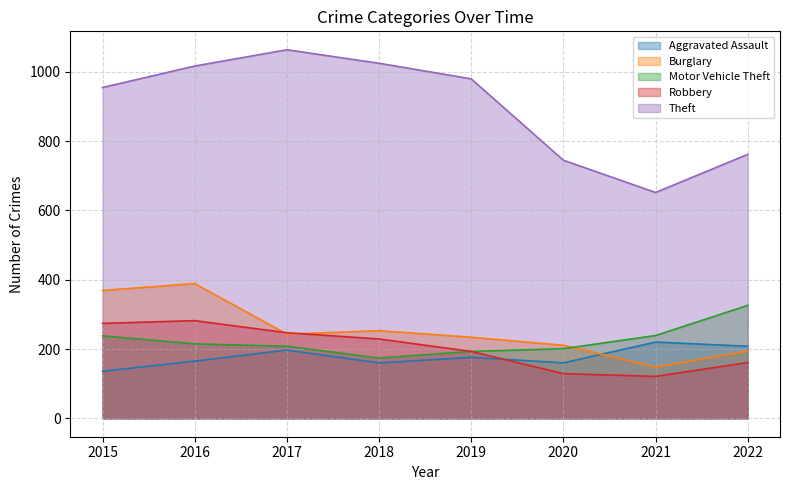

Which series changed the most between 2016 and 2019?

Burglary